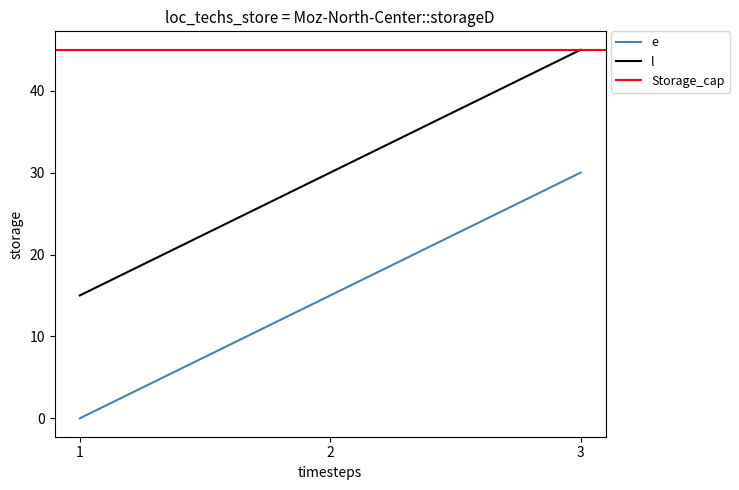

What is the sum of all l values?

90